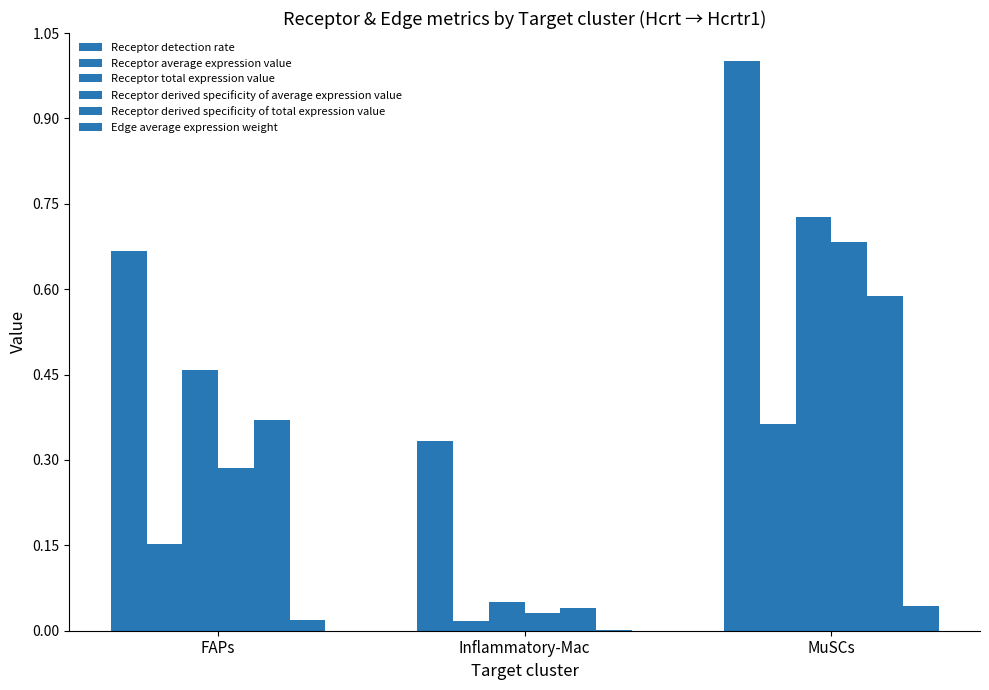

How many distinct data groups are displayed?

6